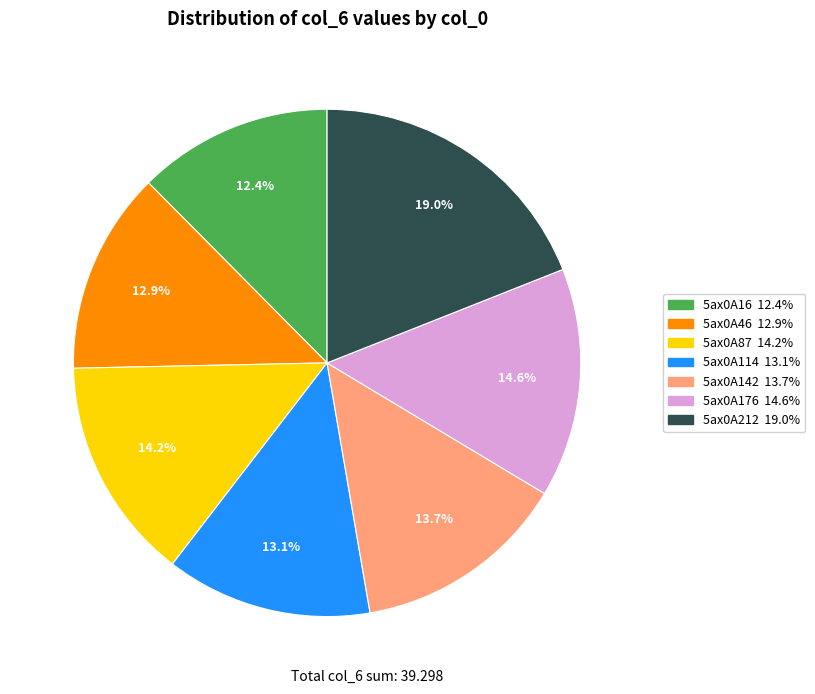

To the nearest percent, what is the combined percentage of 5ax0A114 and 5ax0A87?

27%